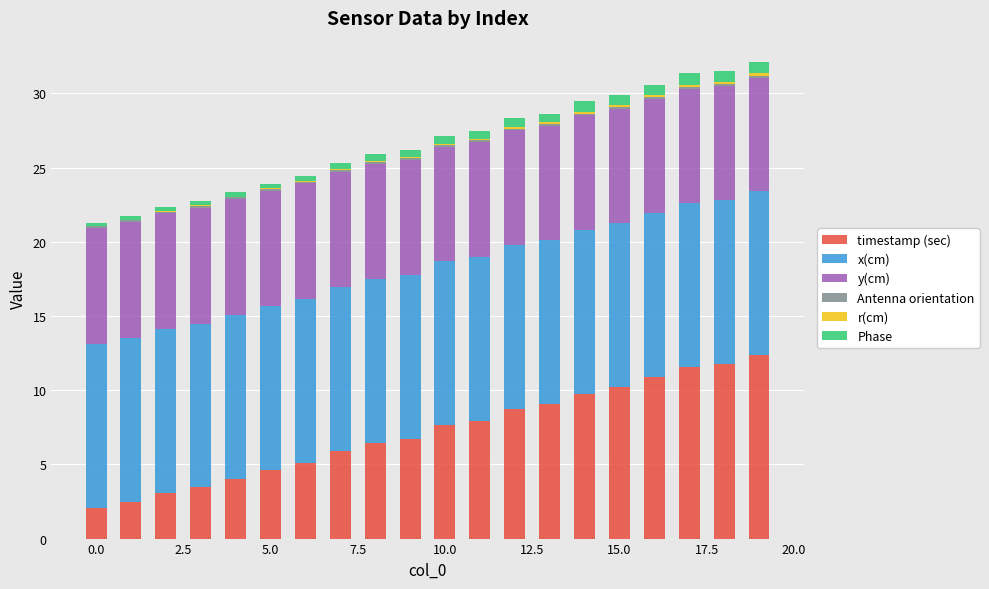

What is the highest value of the timestamp (sec) series?

12.4